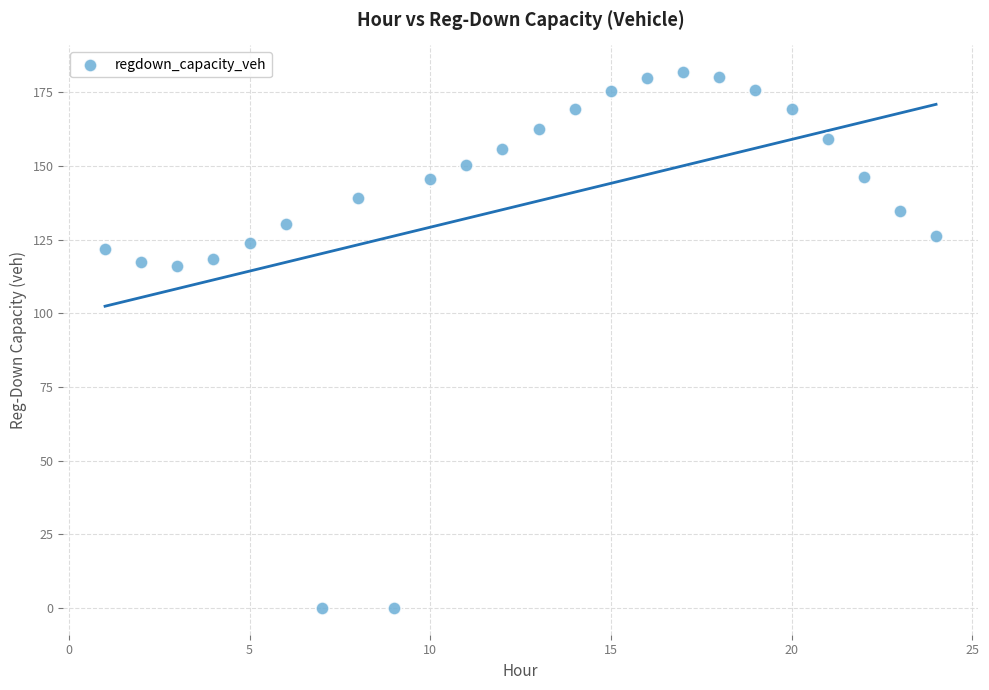

What is the range of Y values (max minus min)?

181.8